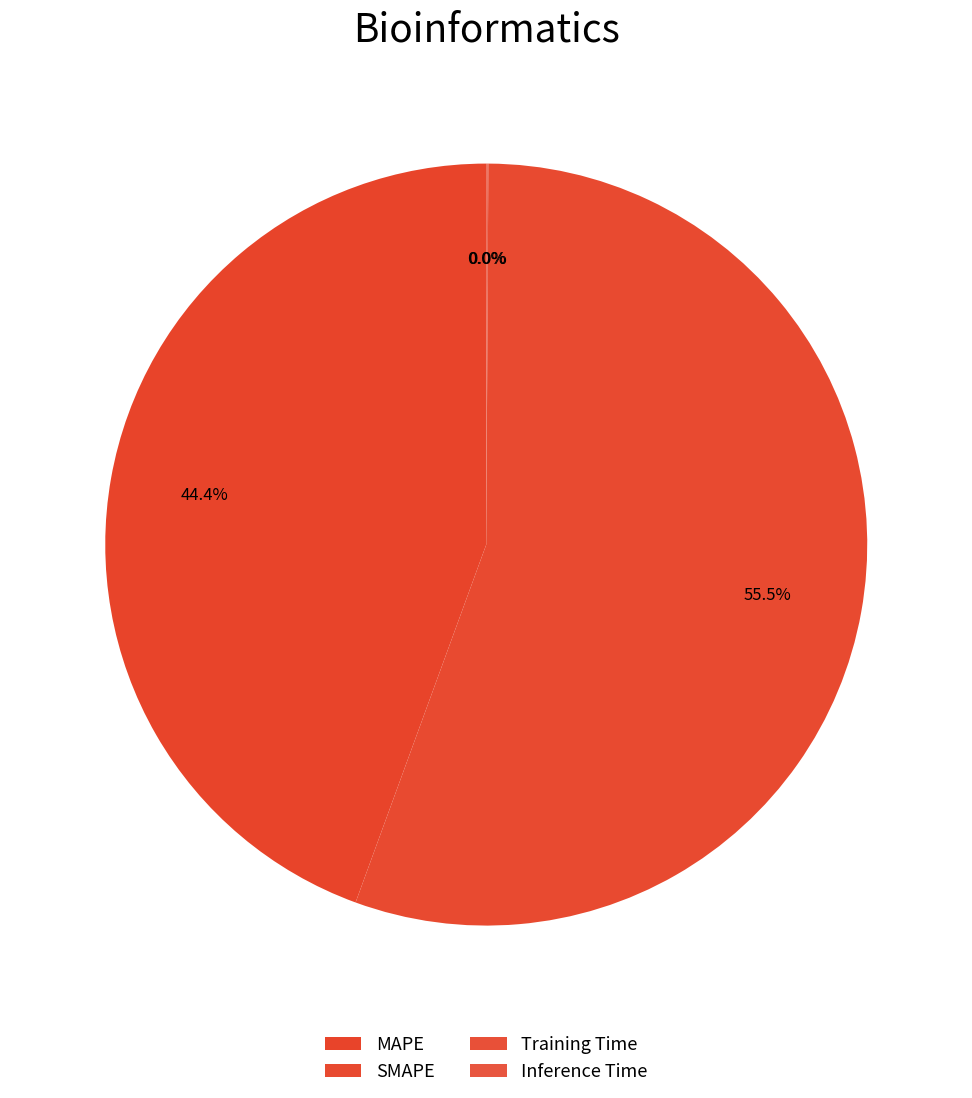

To the nearest percent, what is the difference between the largest and smallest slice percentages?

55%